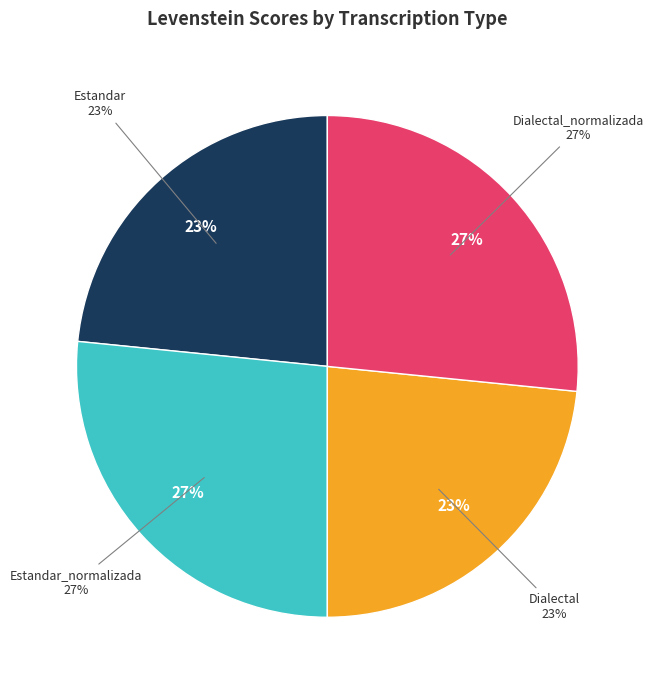

Is there a majority slice in this chart?

No